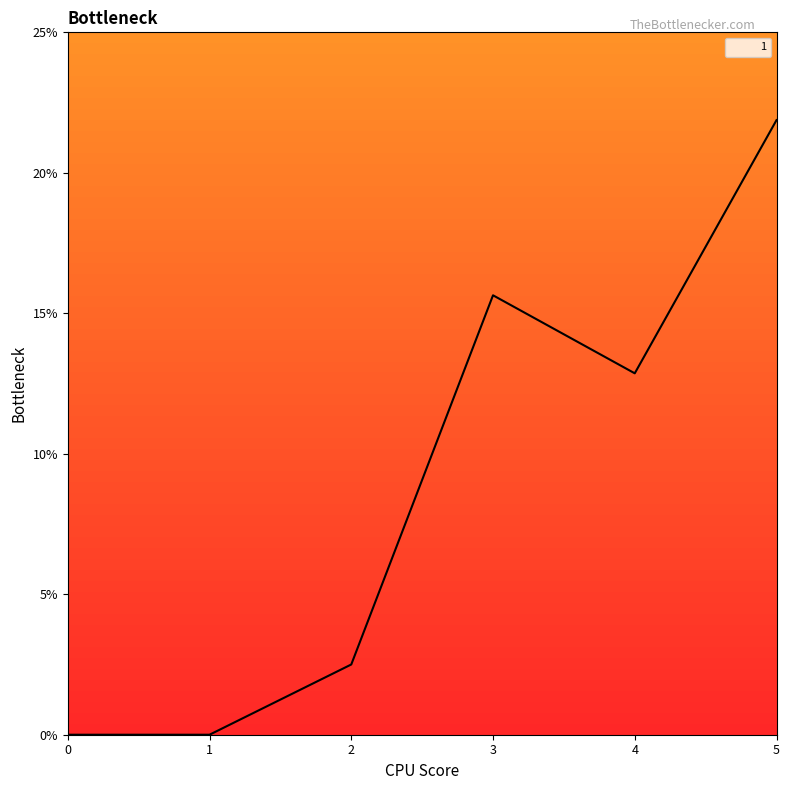

The value at 3 is 15.6. True or false?

True